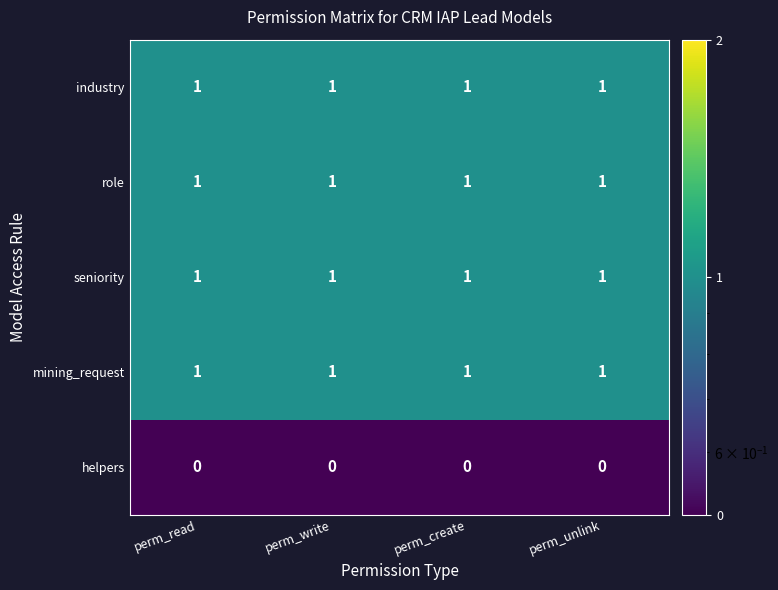

At how many categories does at least one series exceed 0?

4